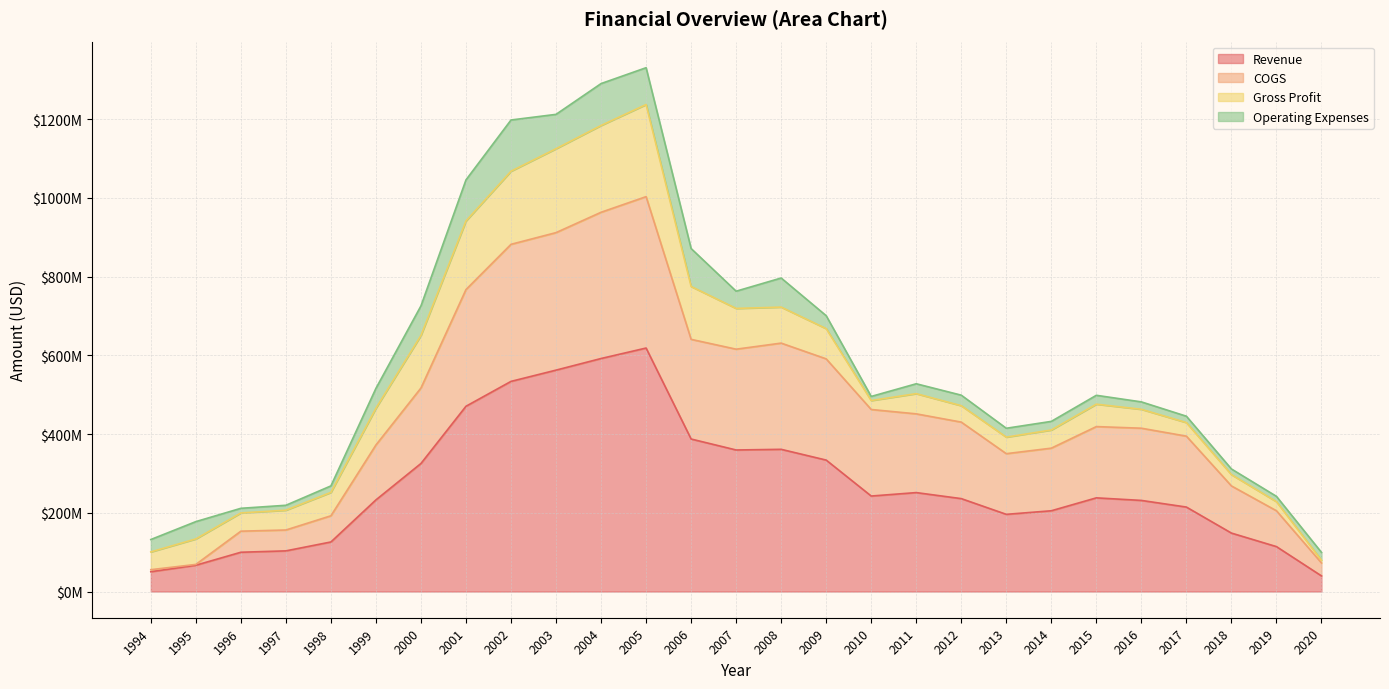

Is it true that Revenue equals 591868000 at 2004?

True